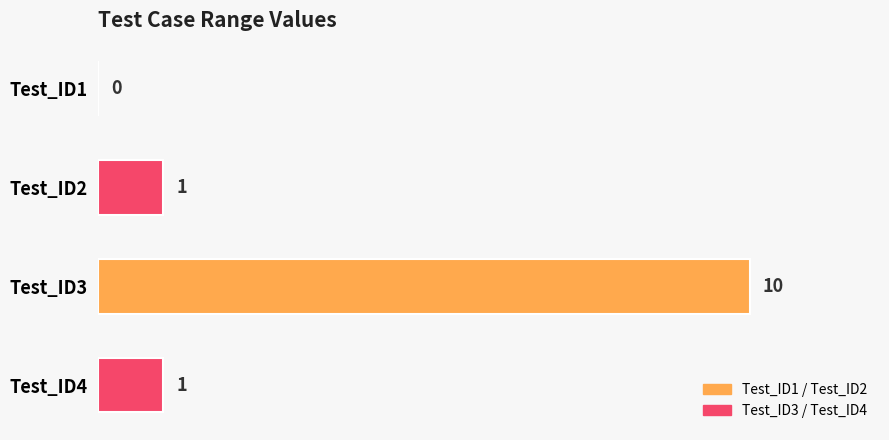

The chart shows a value of 0 at Test_ID4. True or false?

False